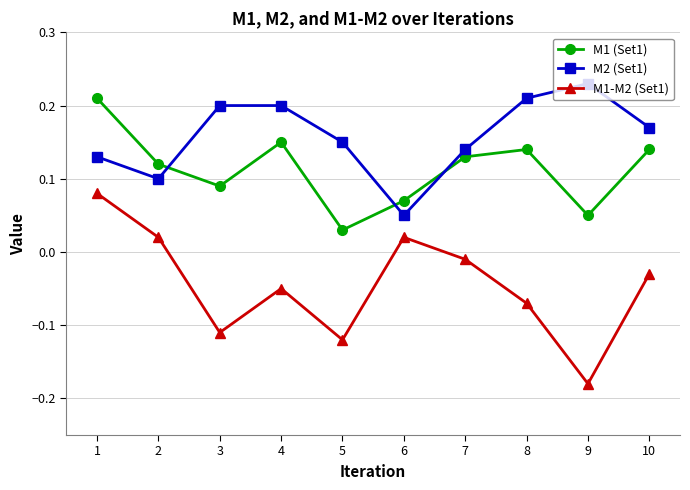

At which label is M2 (Set1) closest to 0?

6